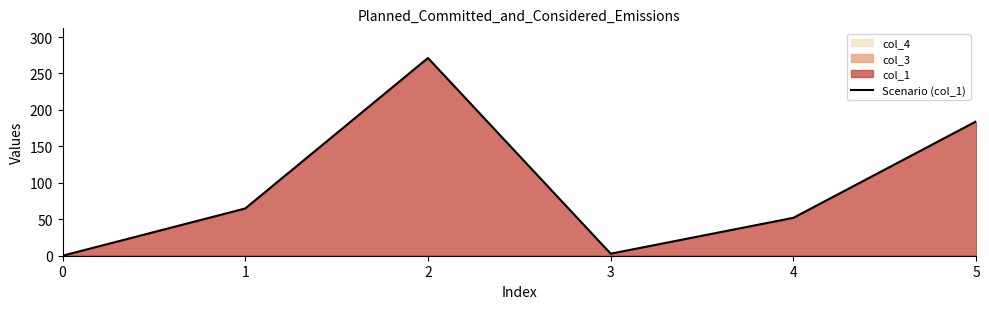

List the labels in order of value, largest first.

2, 5, 1, 4, 3, 0